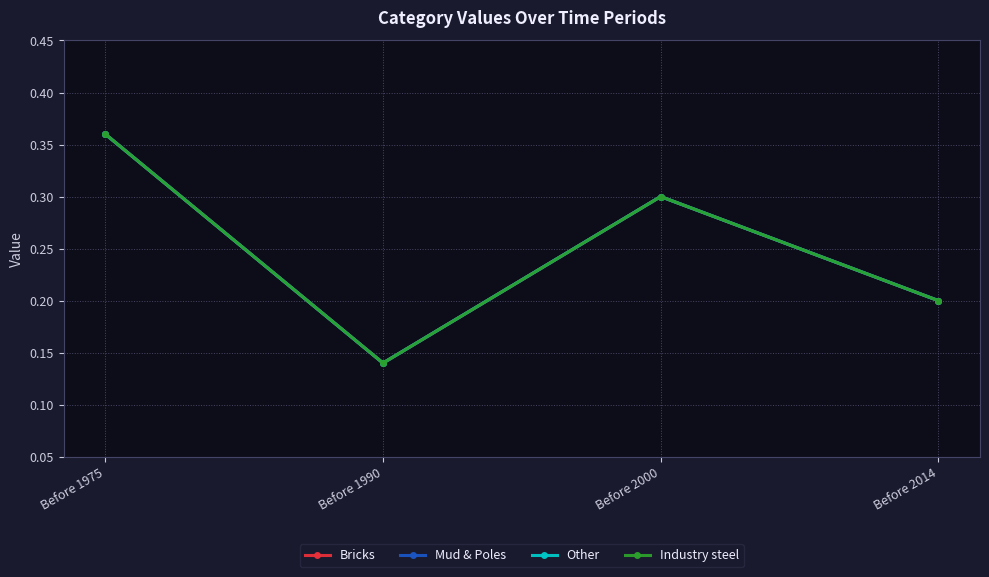

At which category does Other reach its first local peak?

Before 2000